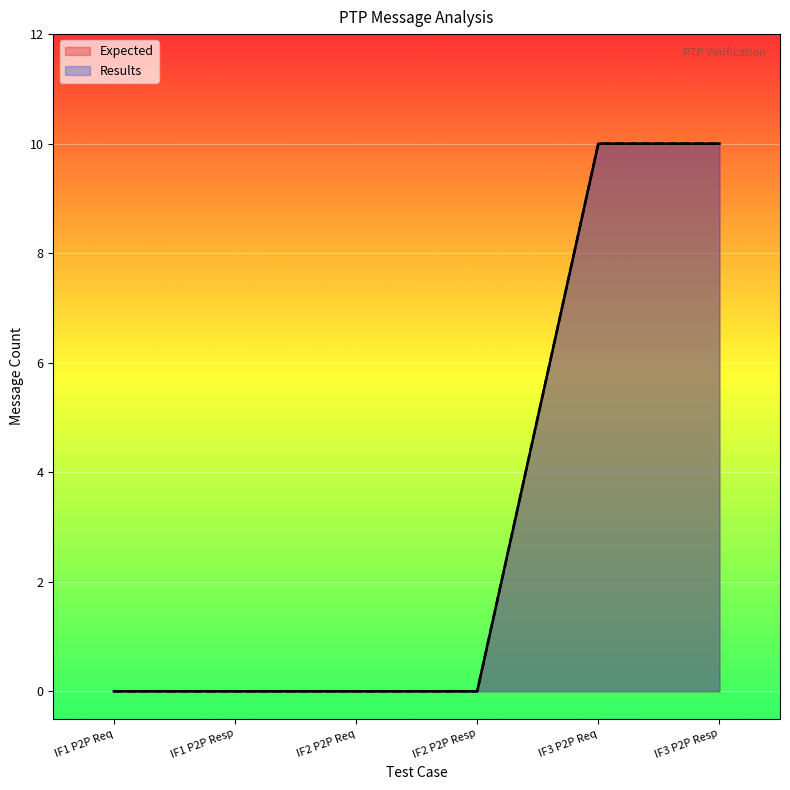

List the labels in order of Expected value, smallest first.

IF1 P2P Req, IF1 P2P Resp, IF2 P2P Req, IF2 P2P Resp, IF3 P2P Req, IF3 P2P Resp